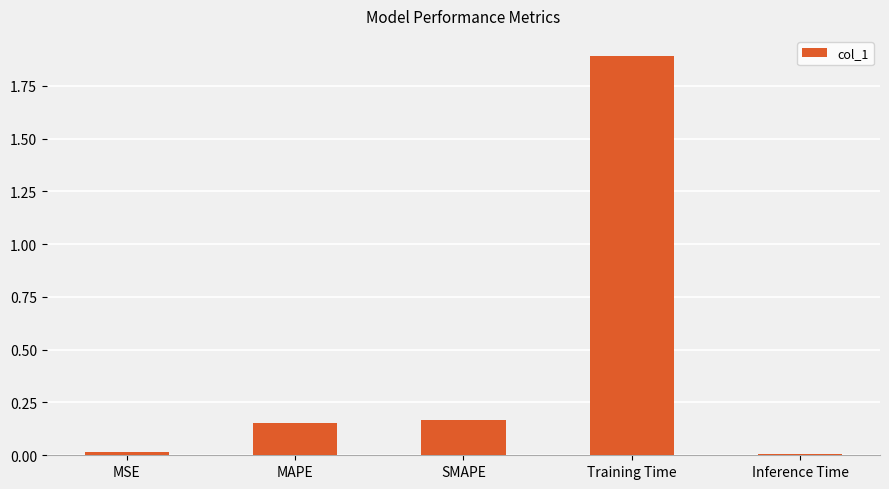

The value at MSE is 0.0. True or false?

True